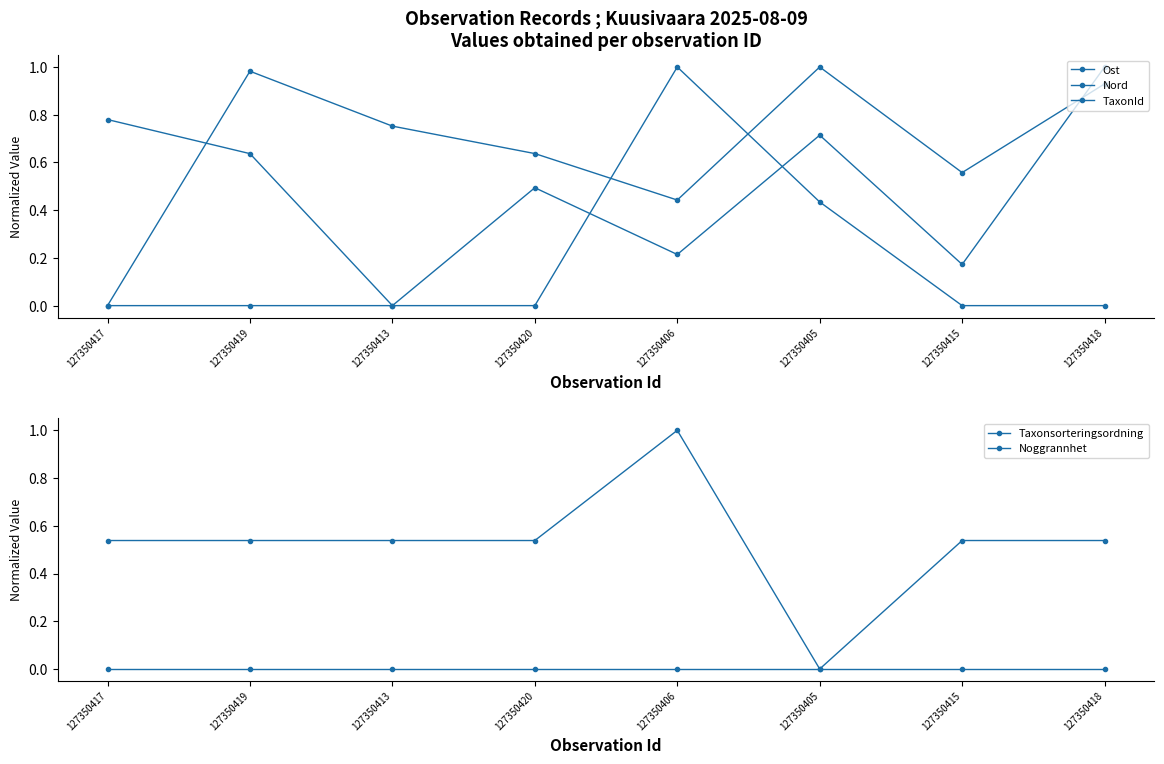

What is the difference between the highest and lowest values at 127350419?

1.0